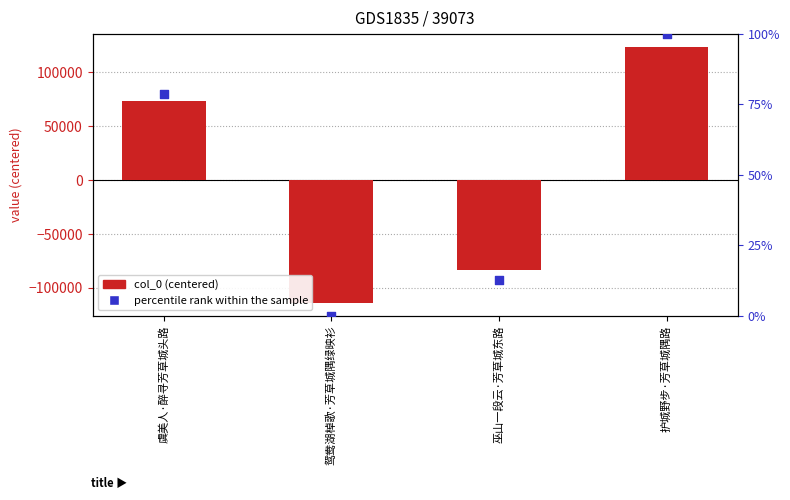

Which series contains the highest Y value?

col_0